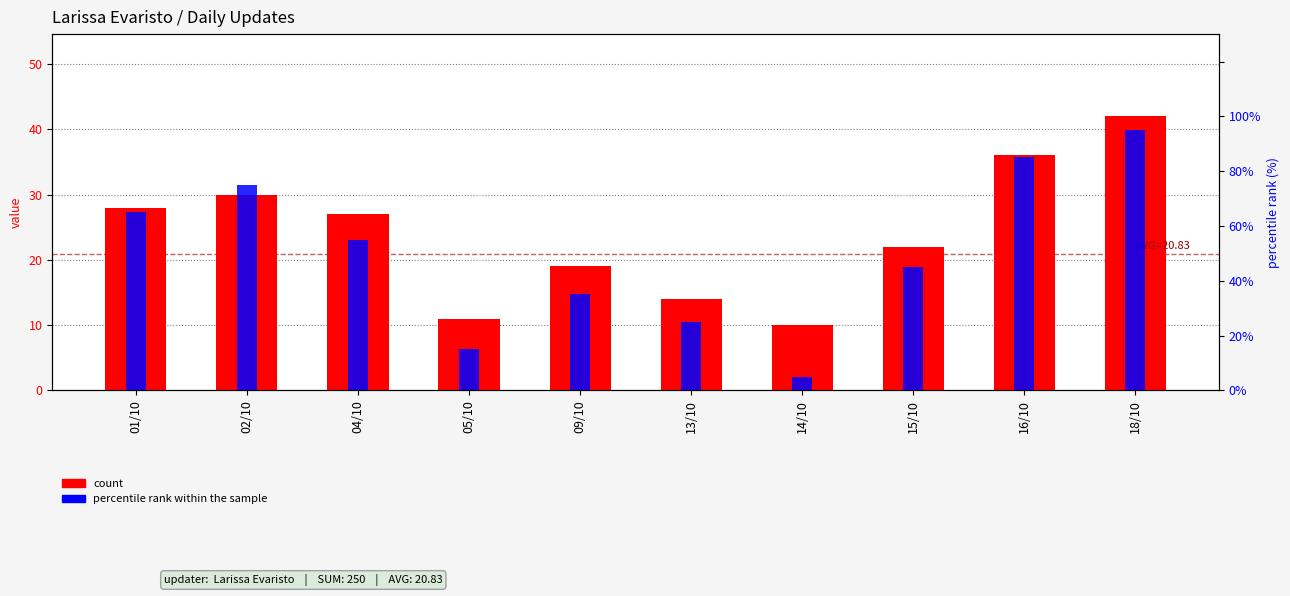

Count the percentile rank within the sample values in the range 25 to 75.

6